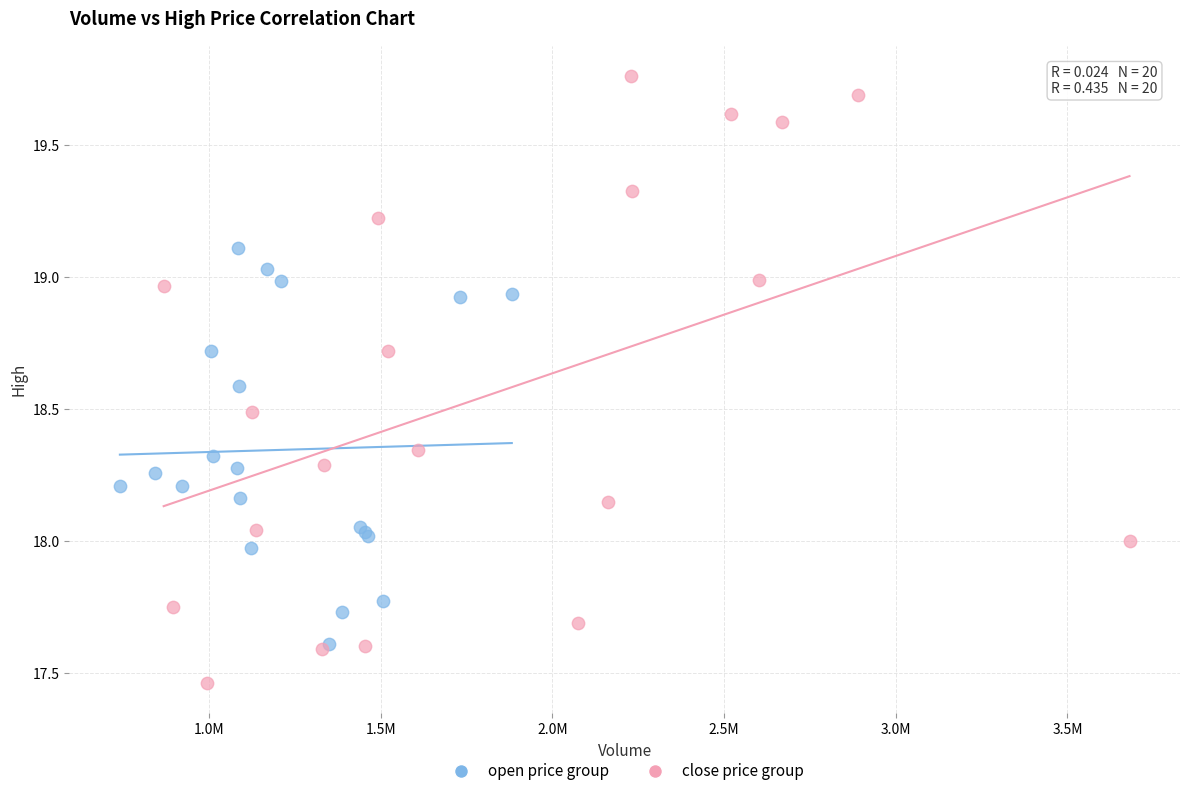

What are all the series names shown in the legend?

open price group, close price group